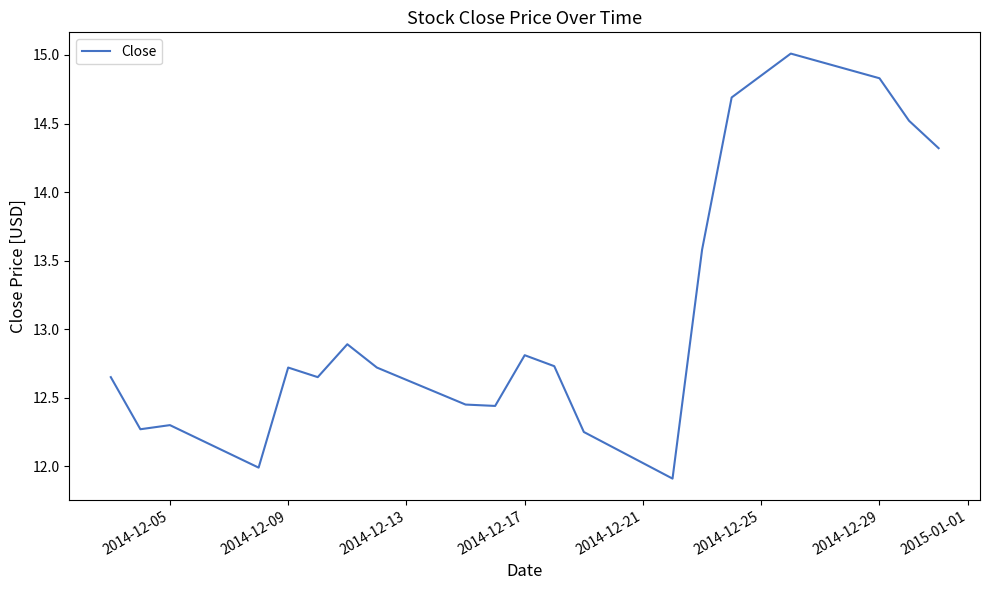

What is the smallest value displayed?

11.9